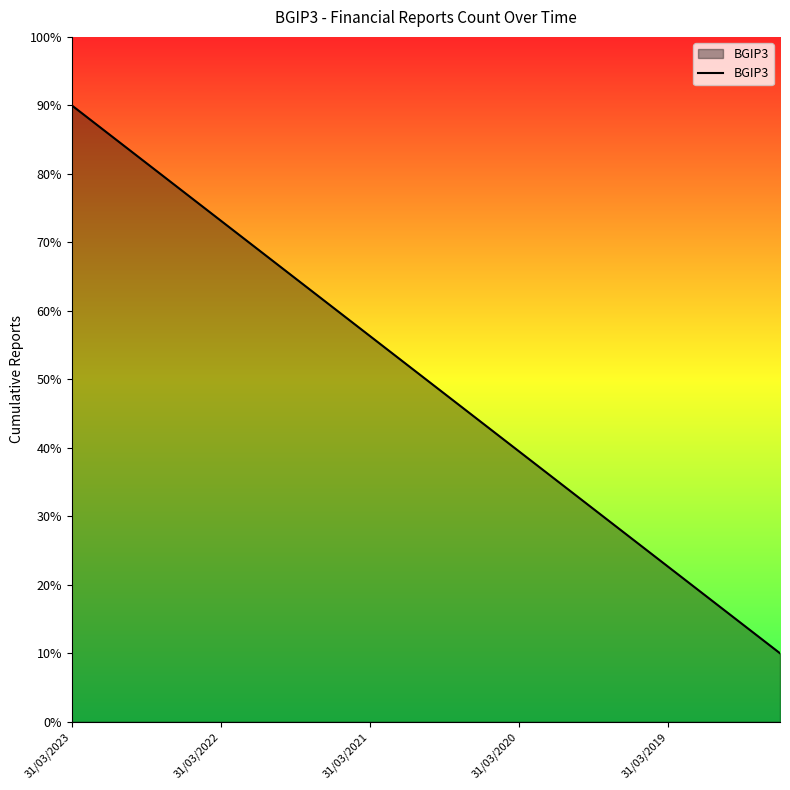

What is the difference between the maximum and minimum values?

80.0